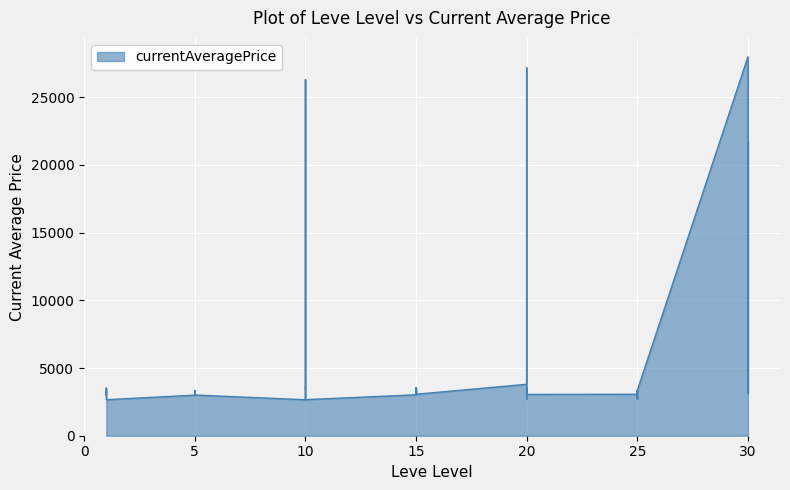

Reading right to left, what are all the values shown in this chart?

21725	3601	3106	27990	3351	2734	3341	3349	2734	3066	3052	2700	3568	3053	27174	3800	3064	3561	3325	3041	3341	3023	2666	3543	3539	26304	2670	2658	3008	3316	3001	3313	3015	2999	2661	3000	3515	2996	3309	3307